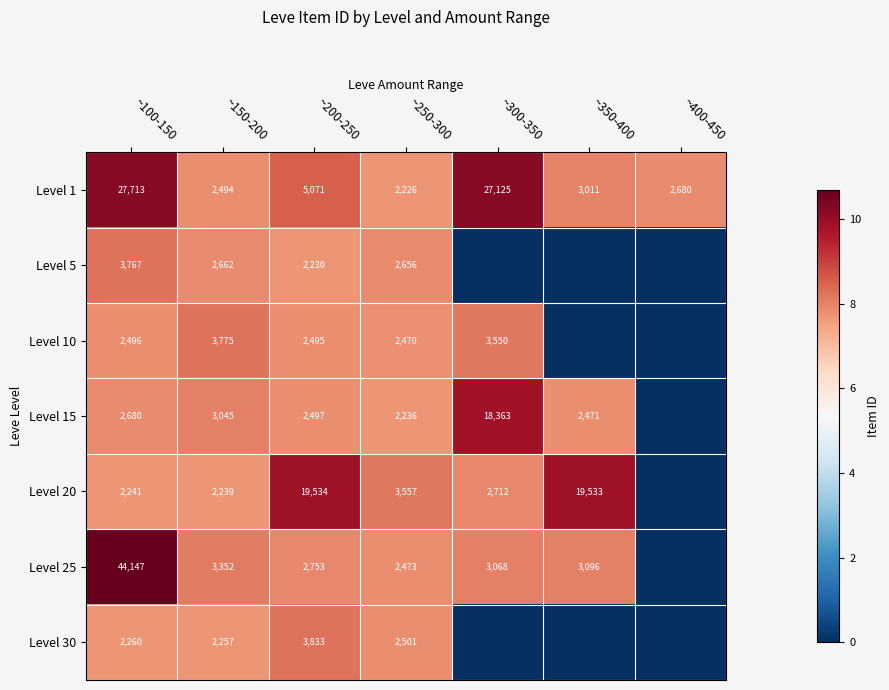

What is the difference between the Level 30 values at ~200-250 and ~150-200?

1576